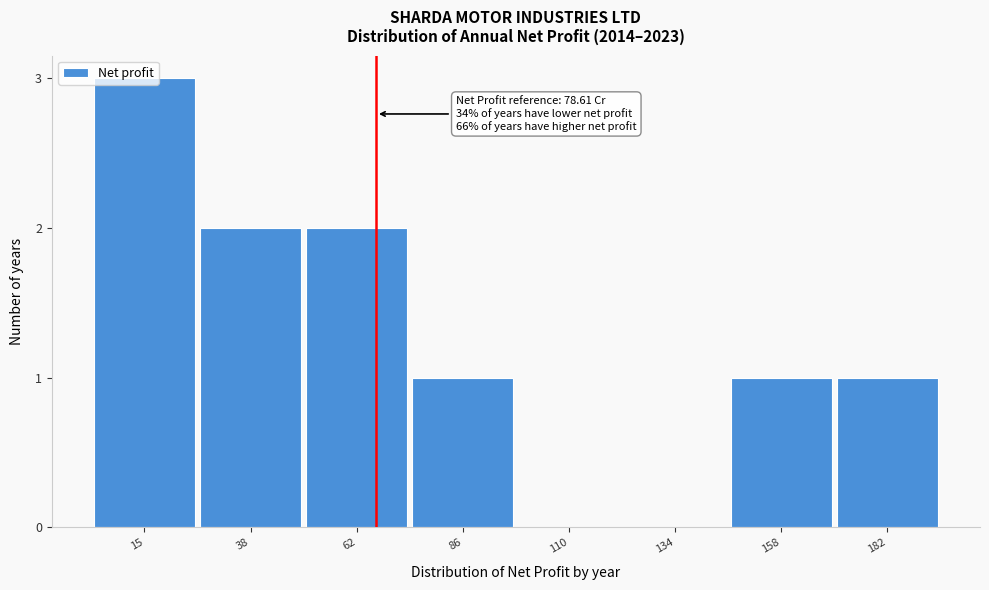

What is the sum of all values?

10